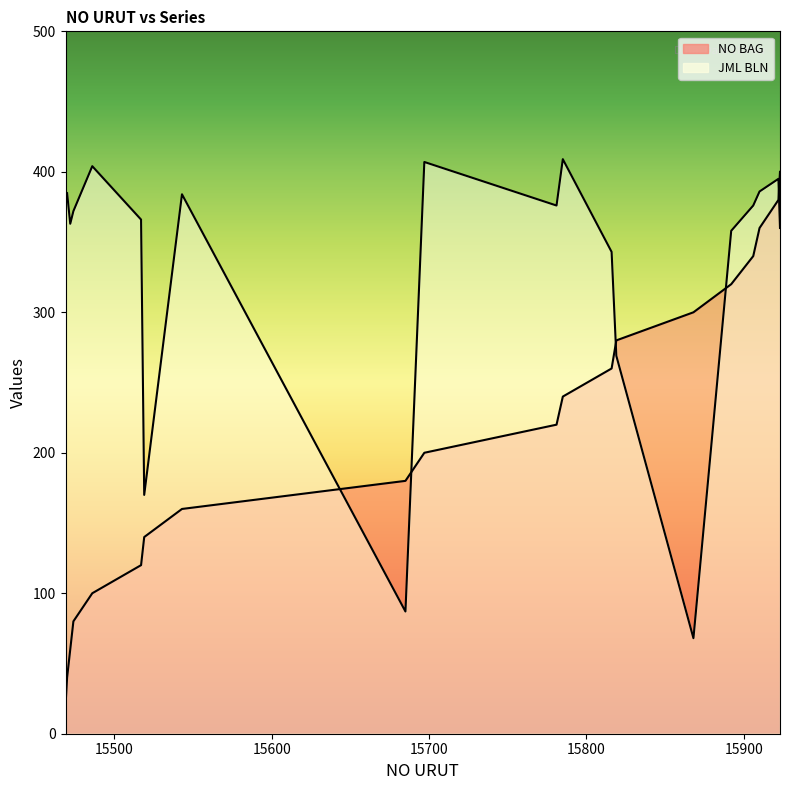

What is the highest value of the JML BLN series?

409